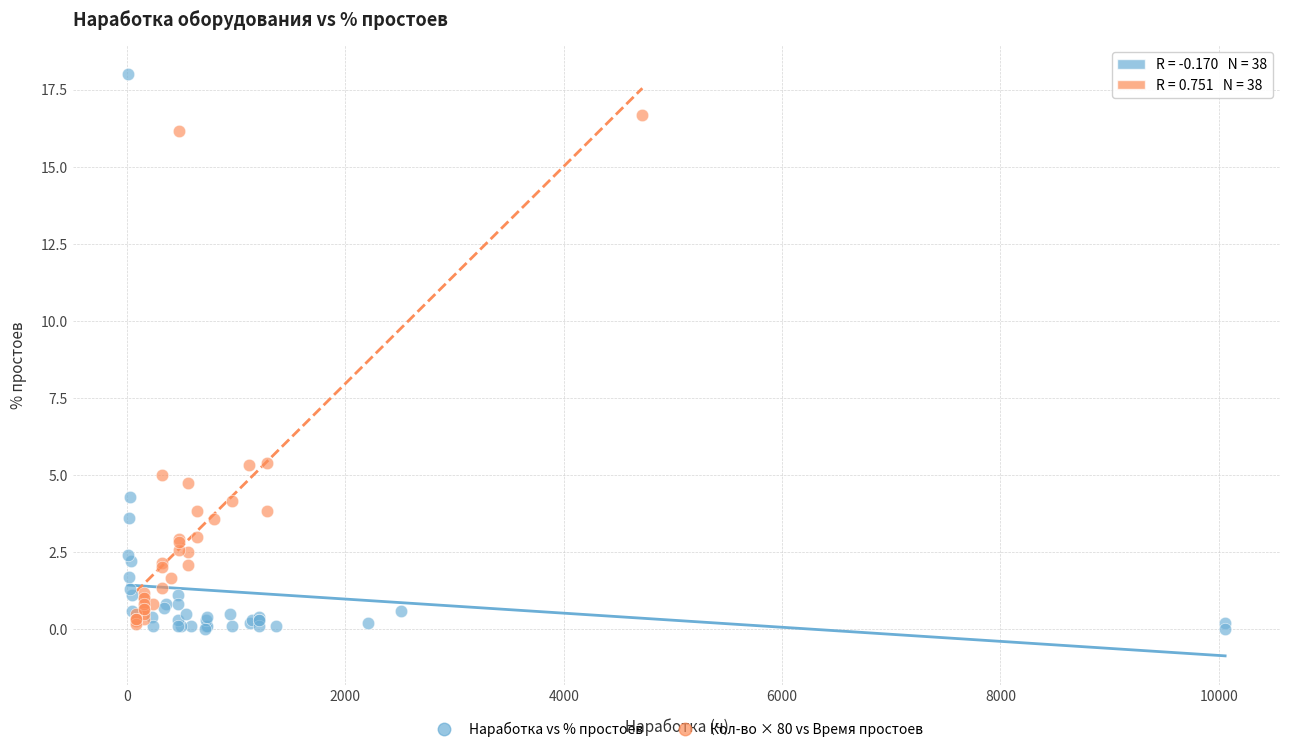

Which series reaches the maximum Y coordinate?

Наработка vs % простоев